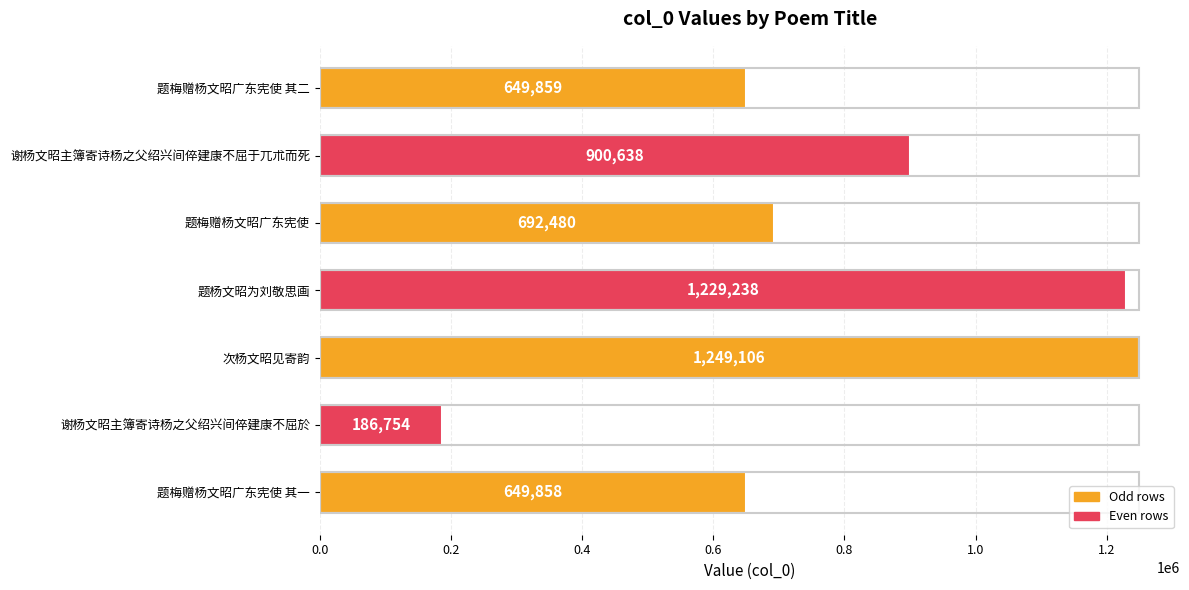

What is the change in value from 题梅赠杨文昭广东宪使 其二 to 题杨文昭为刘敬思画?

+579379